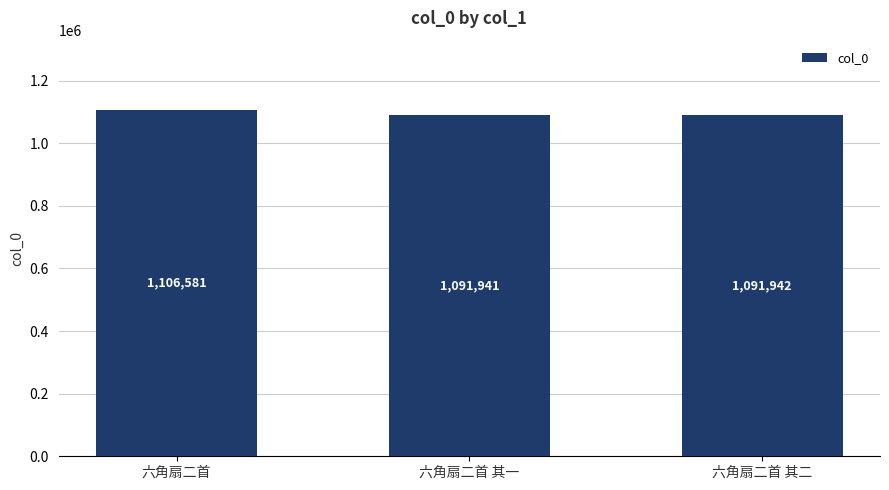

True or false: the data shows 1956205 at 六角扇二首 其一.

False